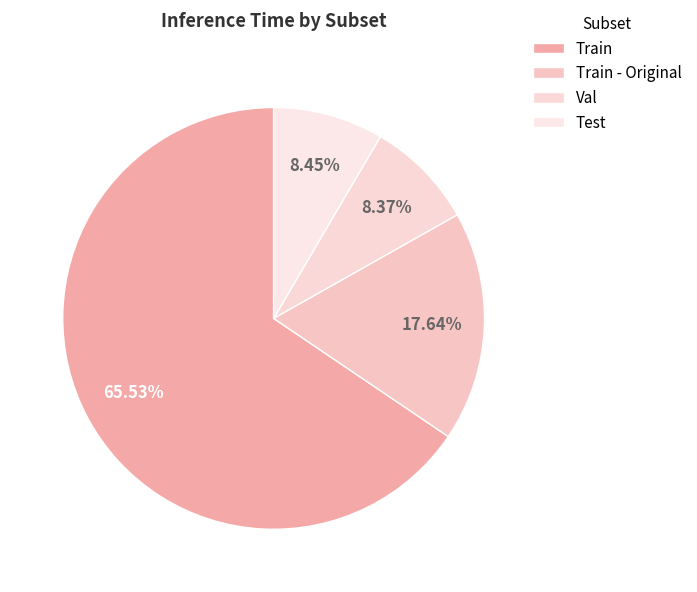

What is the largest slice in the pie chart?

Train